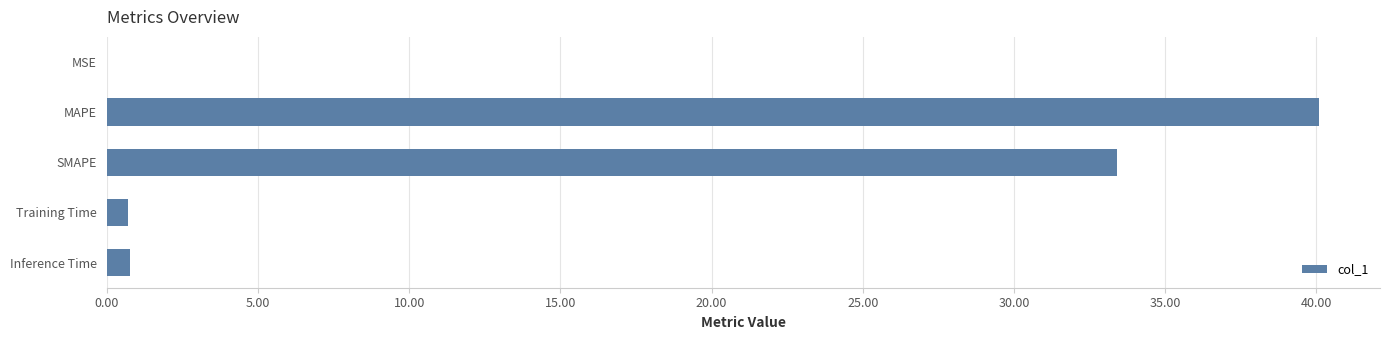

Between MSE and MAPE, which is larger?

MAPE